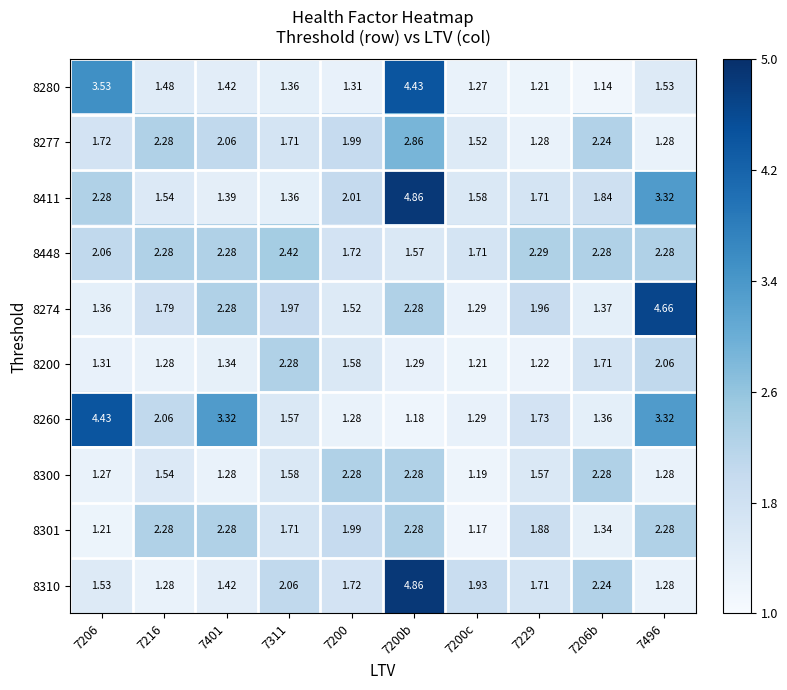

Is the value of 8448 at 7200 greater than the value of 8274 at 7200b?

No